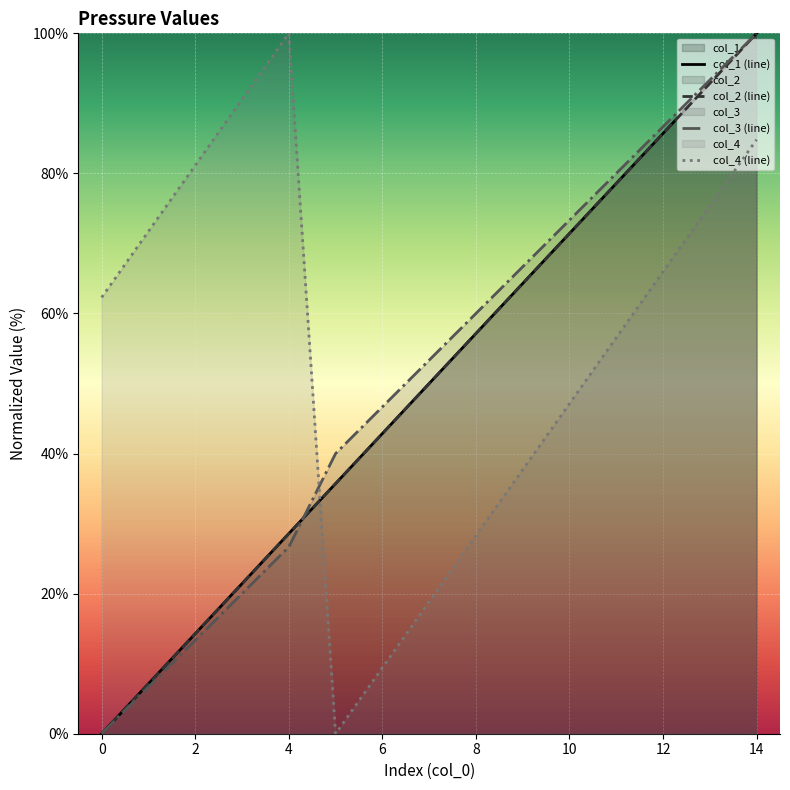

True or false: col_4 (line) has a value of 84.8 at 14.

True